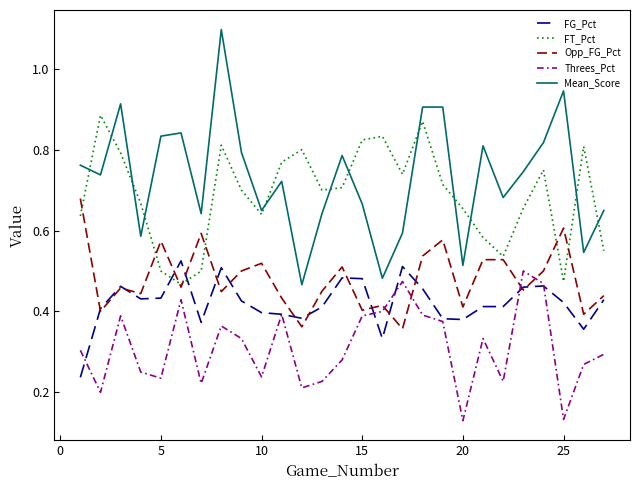

Which series has the largest range (max minus min)?

Mean_Score